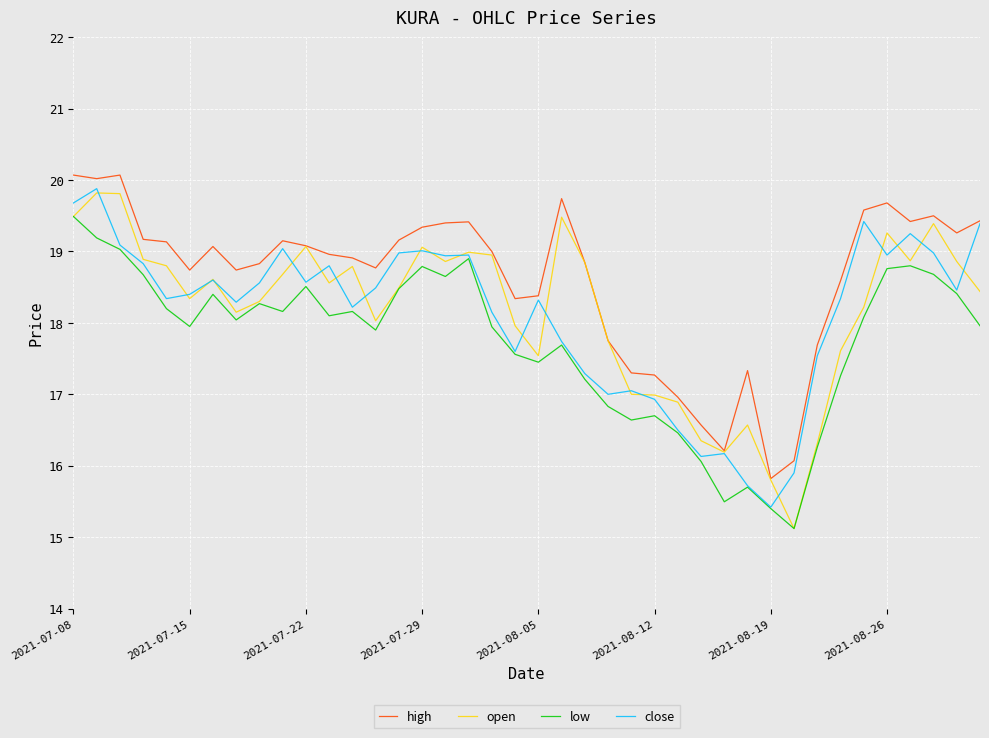

What is the minimum value shown in the chart?

15.1